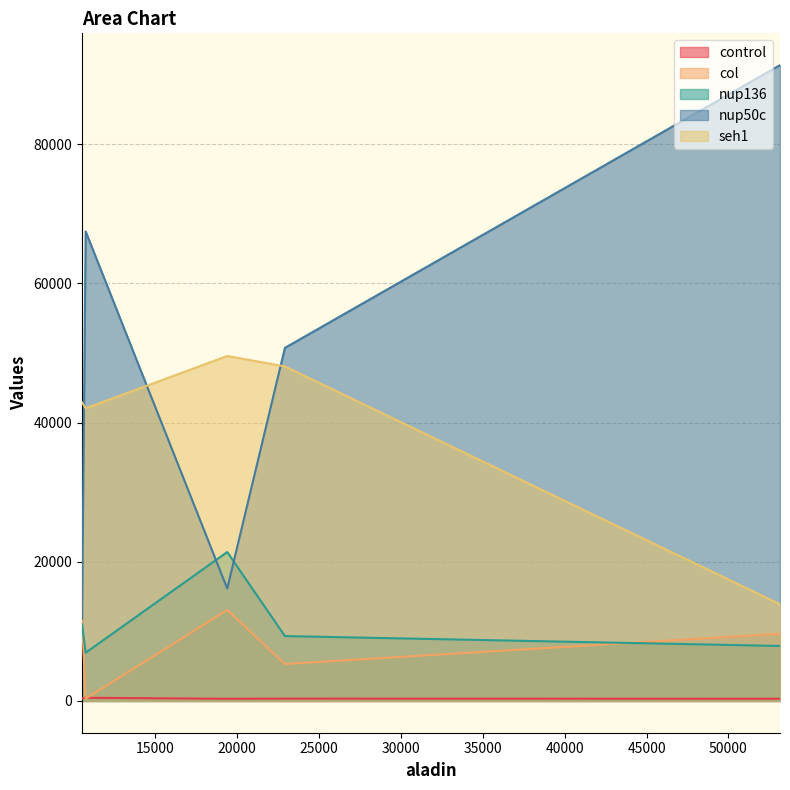

Reading left to right, what are all the values shown in this chart?

control: 53148.5=309.0	22911=336.5	19388.5=307.5	10742=453.5	10520=361.5
col: 53148.5=9659.0	22911=5310.0	19388.5=13073.0	10742=325.5	10520=11560.0
nup136: 53148.5=7897.5	22911=9319.5	19388.5=21399.5	10742=6931.0	10520=10999.0
nup50c: 53148.5=91374.5	22911=50740.0	19388.5=16143.0	10742=67476.0	10520=11864.5
seh1: 53148.5=13894.0	22911=48073.5	19388.5=49574.0	10742=42053.0	10520=42910.5